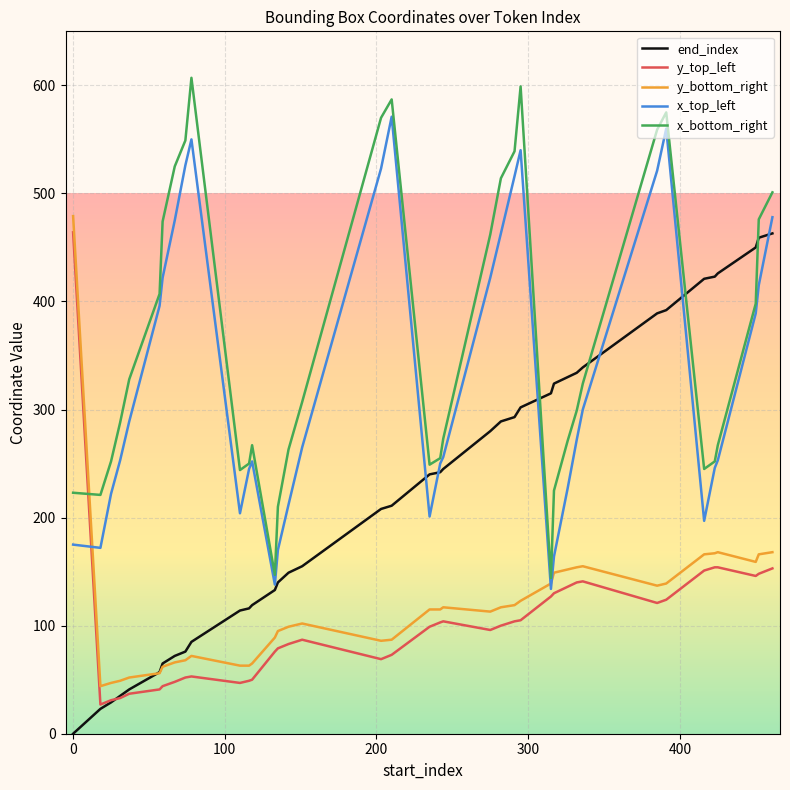

What is the sum of all x_top_left values?

13039